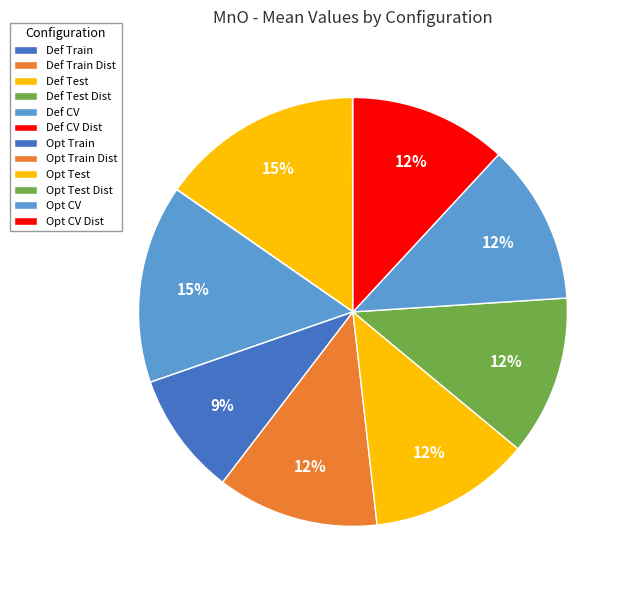

How many segments does this pie chart have?

12